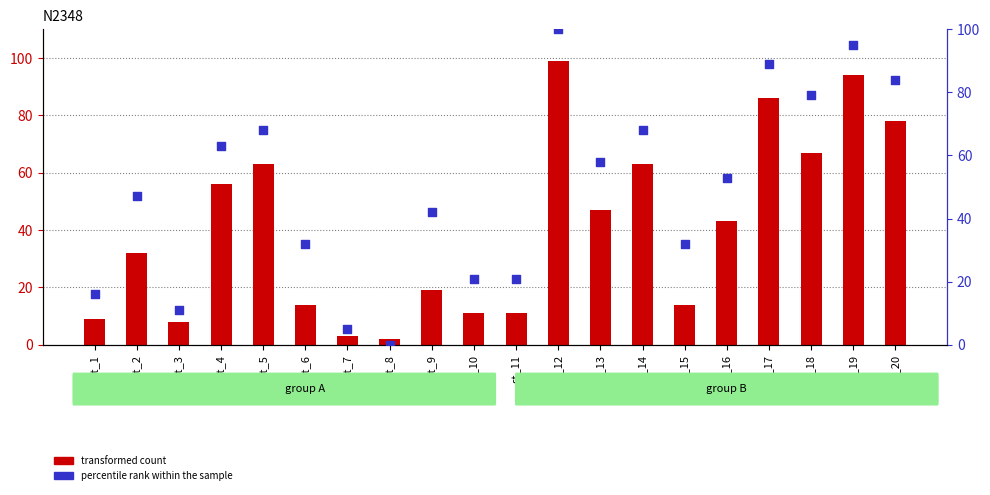

Which series contains the lowest Y value?

percentile rank within the sample